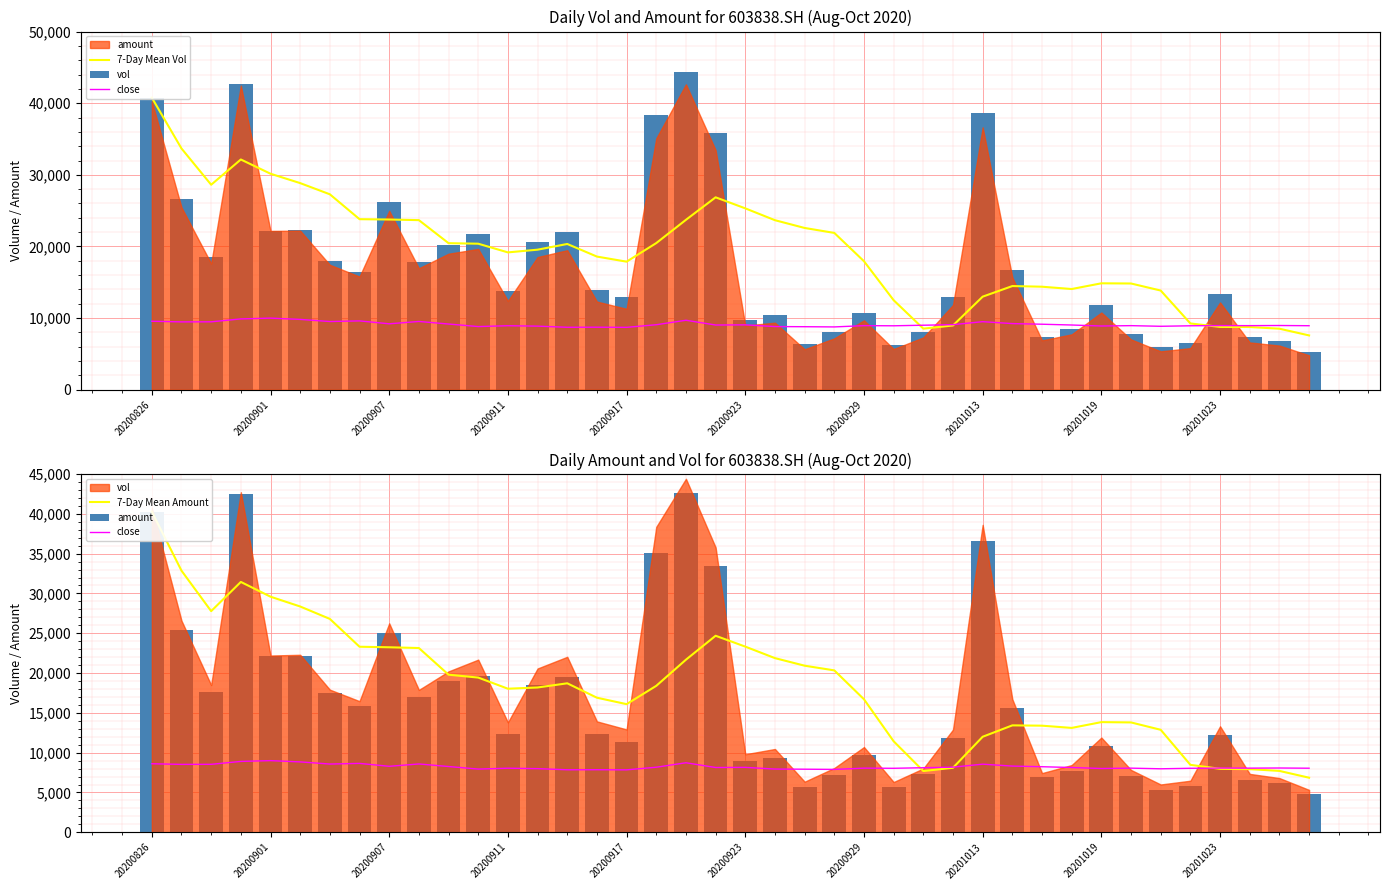

Reading left to right, extract all data points from this chart.

7-Day Mean Vol: 40775.0	33678.0	28617.4	32142.1	30154.5	28844.6	27283.4	23811.1	23763.5	23676.3	20461.3	20387.6	19174.7	19554.6	20350.8	18591.2	17881.6	20475.6	23721.2	26861.3	25321.8	23667.6	22585.2	21893.1	17941.1	12498.9	8531.6	8974.6	12996.7	14476.6	14384.9	14061.9	14860.2	14833.8	13848.7	9257.0	8772.1	8758.1	8524.5	7585.3
vol: 40775.0	26581.0	18496.2	42716.2	22204.2	22295.0	17916.0	16469.0	26248.0	17886.0	20211.0	21688.0	13805.0	20575.1	22042.3	13931.0	12918.6	38368.9	44407.5	35785.4	9799.0	10463.0	6354.0	8074.0	10705.1	6312.1	8014.0	12900.0	38618.0	16713.0	7432.0	8444.4	11900.0	7829.0	6004.3	6476.0	13319.2	7334.2	6809.2	5325.0
7-Day Mean Amount: 40267.2	32862.1	27779.3	31448.0	29593.6	28362.2	26801.9	23306.9	23238.7	23145.6	19793.8	19433.9	18033.0	18188.1	18713.8	16903.5	16094.6	18396.1	21678.6	24686.0	23321.1	21875.7	20925.1	20335.8	16706.3	11428.4	7693.0	8103.0	11998.3	13429.6	13390.0	13109.9	13837.5	13798.0	12872.6	8470.0	7972.6	7931.1	7707.5	6853.7
amount: 40267.2	25457.0	17613.6	42454.0	22176.3	22205.1	17440.1	15802.4	24979.6	16961.8	18991.1	19656.9	12399.4	18525.8	19481.9	12307.7	11299.4	35101.4	42634.4	33451.2	8971.6	9364.2	5653.6	7174.3	9694.6	5689.2	7303.6	11841.6	36631.2	15672.7	6896.7	7734.5	10782.3	7026.7	5364.1	5812.9	12190.8	6606.4	6169.2	4805.5
close: 9.7	9.6	9.6	10.0	10.1	9.9	9.6	9.7	9.3	9.6	9.3	8.9	9.0	9.0	8.8	8.8	8.8	9.2	9.8	9.1	9.2	8.9	8.9	8.9	9.0	9.0	9.1	9.2	9.6	9.3	9.2	9.1	9.0	9.0	8.9	9.0	9.1	9.0	9.1	9.0